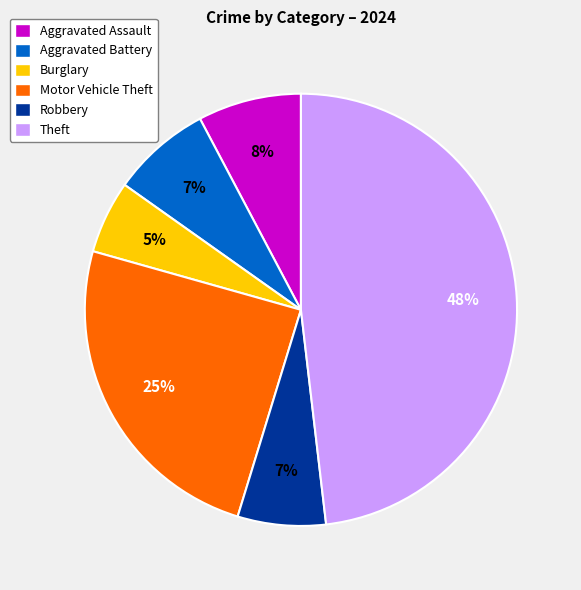

True or false: Theft accounts for 48% of the total.

True